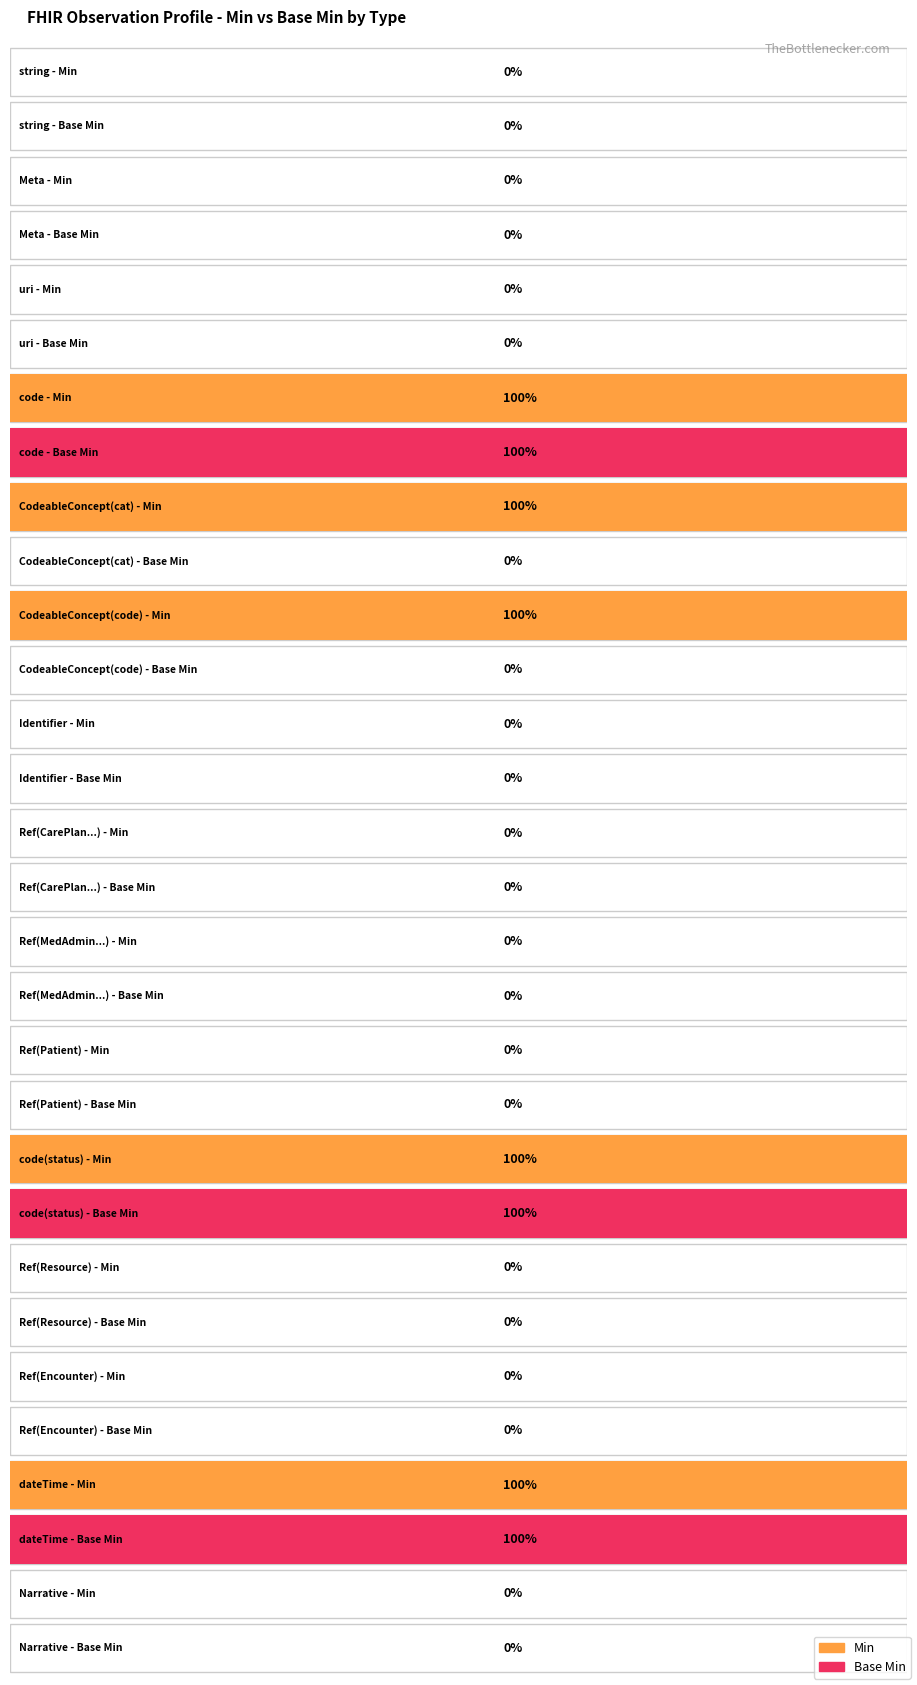

Which label corresponds to the smallest value in the chart?

string